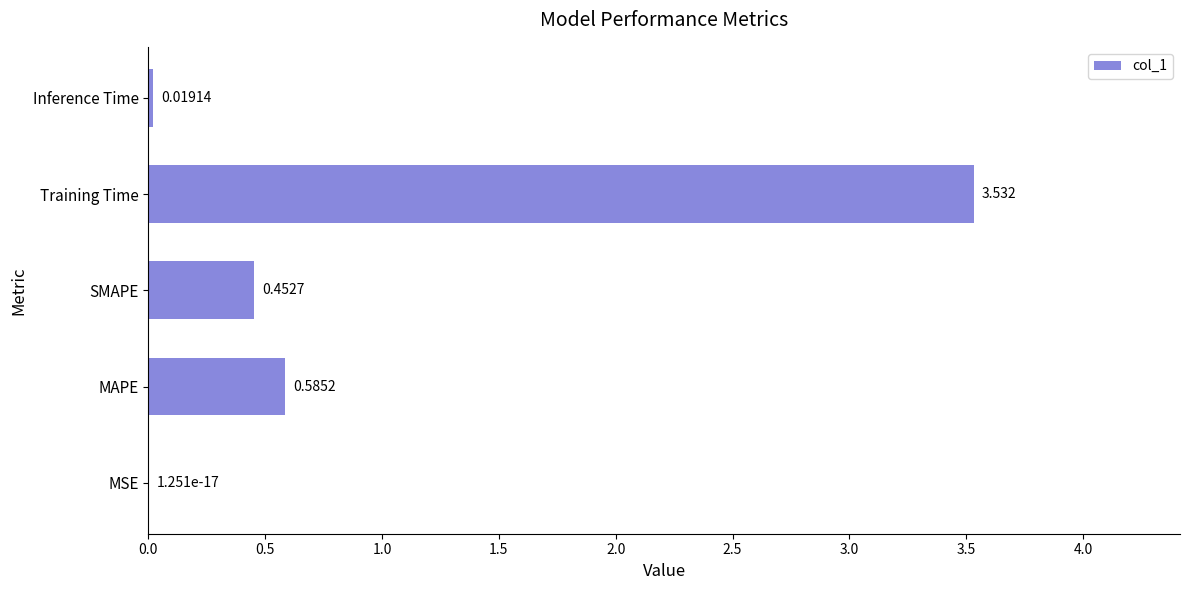

At which category does the chart reach its peak across all series?

Training Time